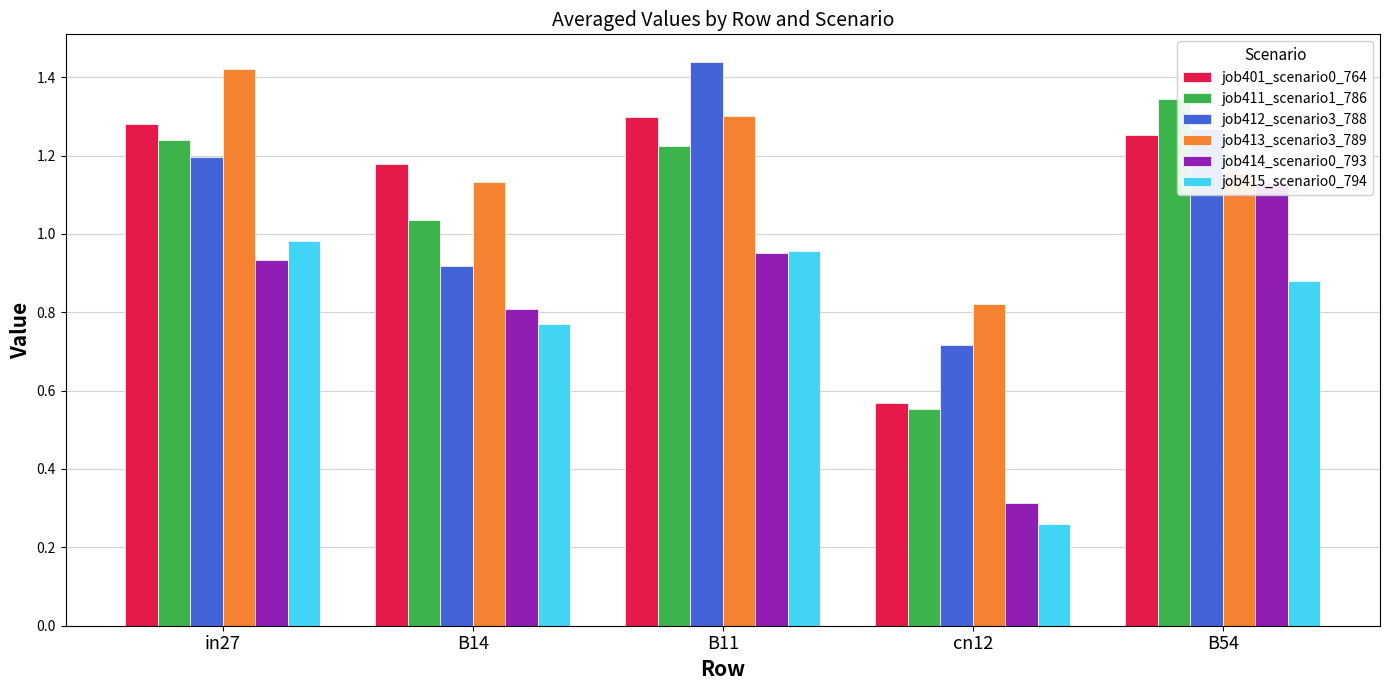

How many values in the job413_scenario3_789 series are below 1?

1